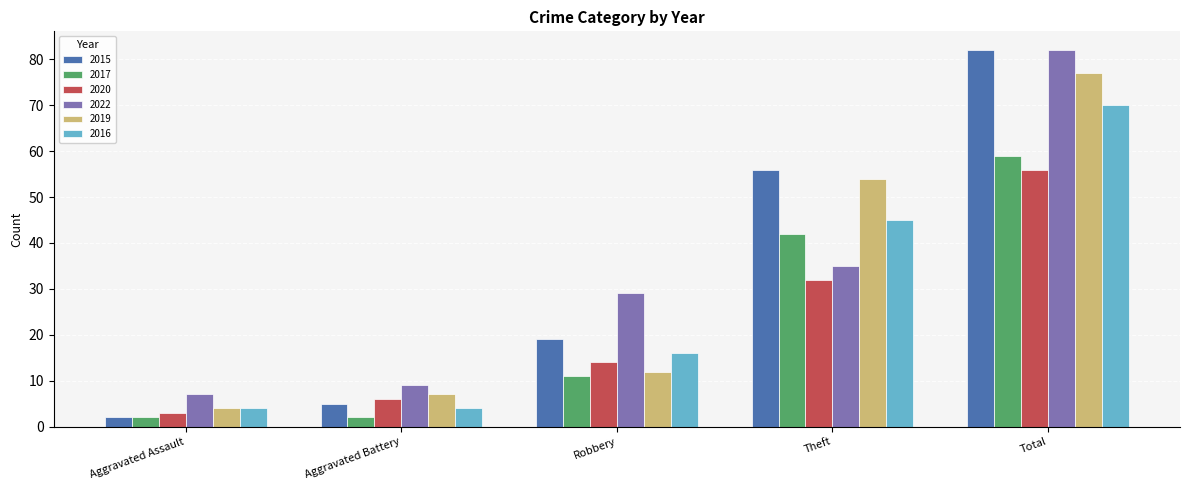

What is the difference between the second highest and minimum values in the 2017 series?

40